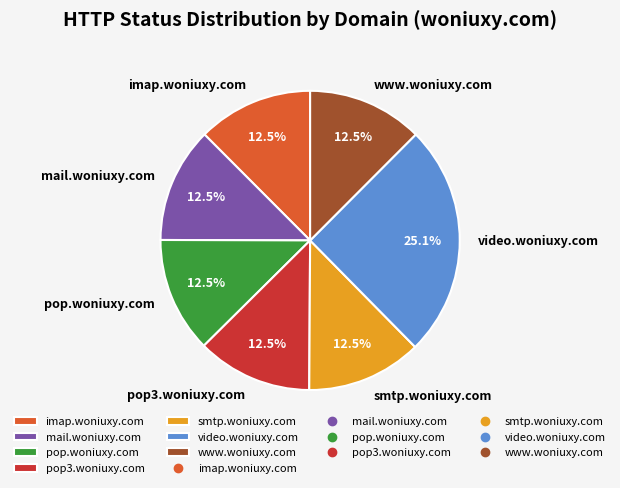

Count the number of slices in the pie.

7